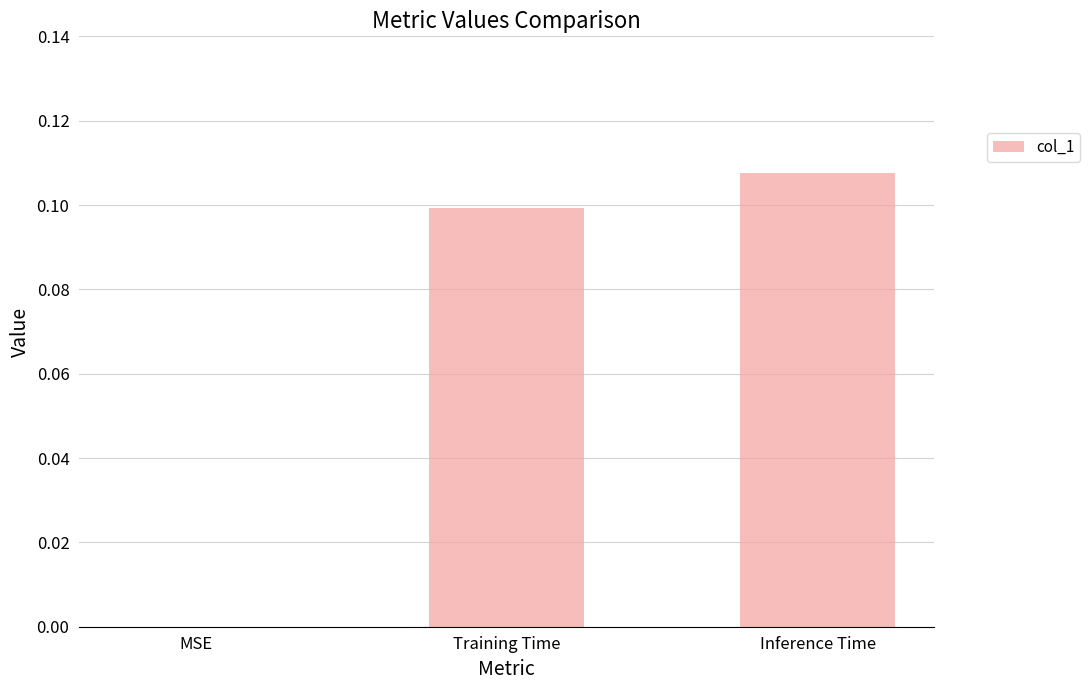

Which label corresponds to the largest value in the chart?

Inference Time